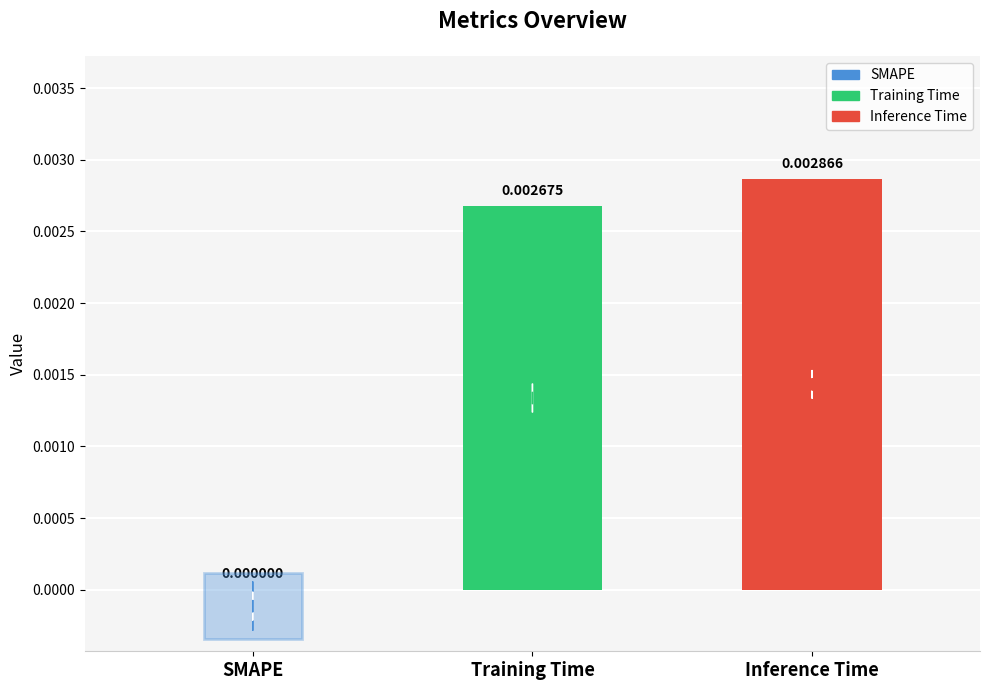

At which category does the chart reach its peak across all series?

Inference Time